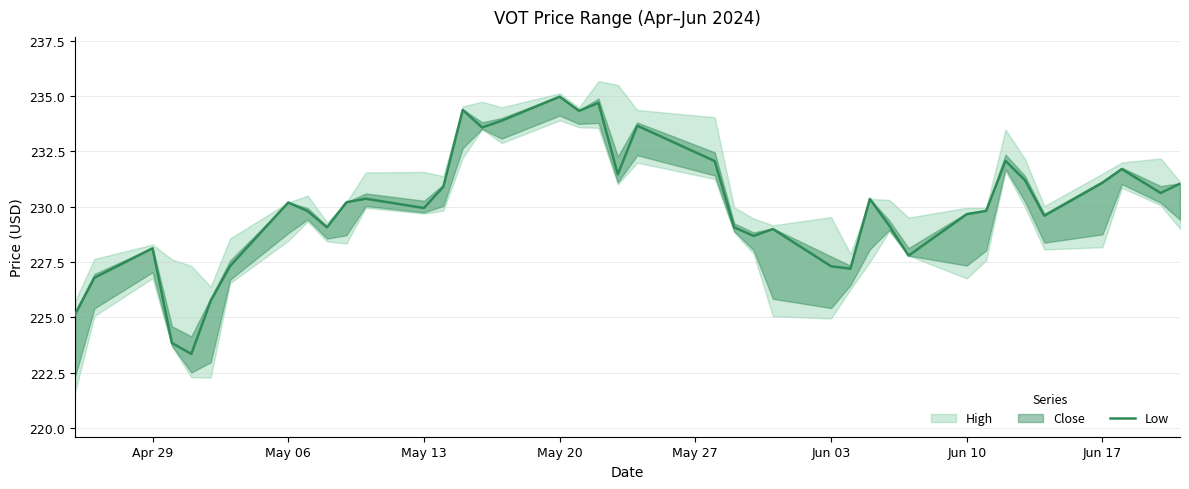

Reading left to right, list all the values displayed in this chart.

225.1	226.8	228.1	223.8	223.4	225.8	227.3	230.2	229.8	229.1	230.2	230.4	229.9	230.9	234.4	233.6	233.9	235.0	234.3	234.7	231.5	233.7	232.1	229.1	228.7	229.0	227.3	227.2	230.4	229.1	227.8	229.7	229.8	232.1	231.2	229.6	231.1	231.7	230.6	231.0